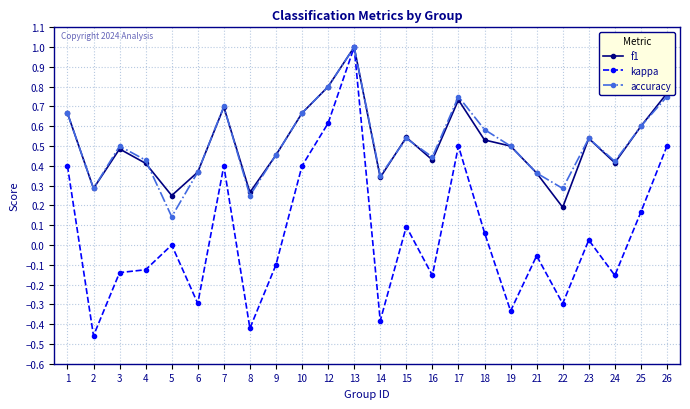

What are all the series names shown in the legend?

f1, kappa, accuracy